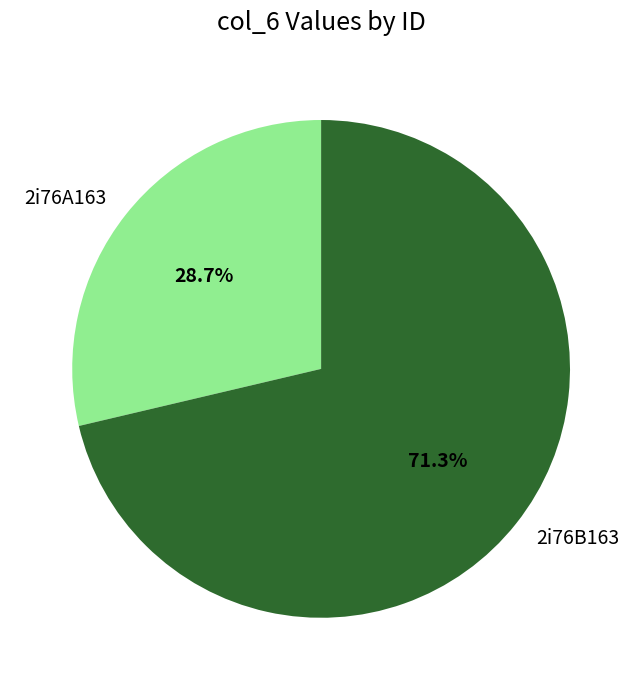

To the nearest percent, what is the difference between the largest and smallest slice percentages?

43%